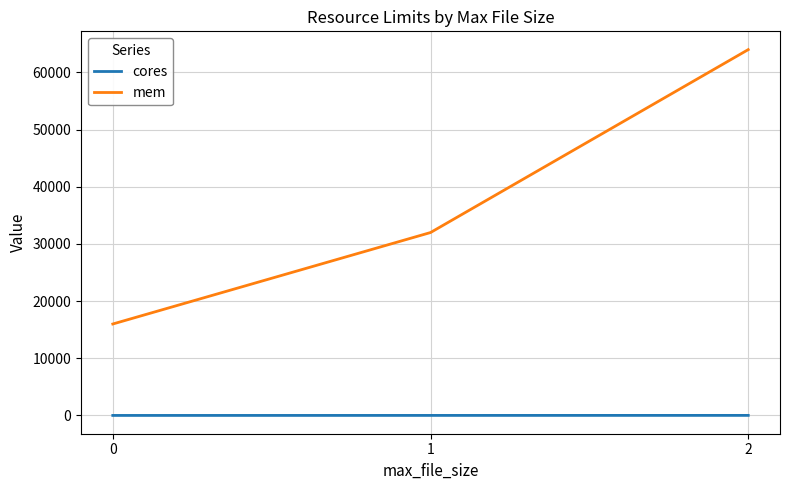

Between 0 and 1, which series saw the biggest shift?

mem